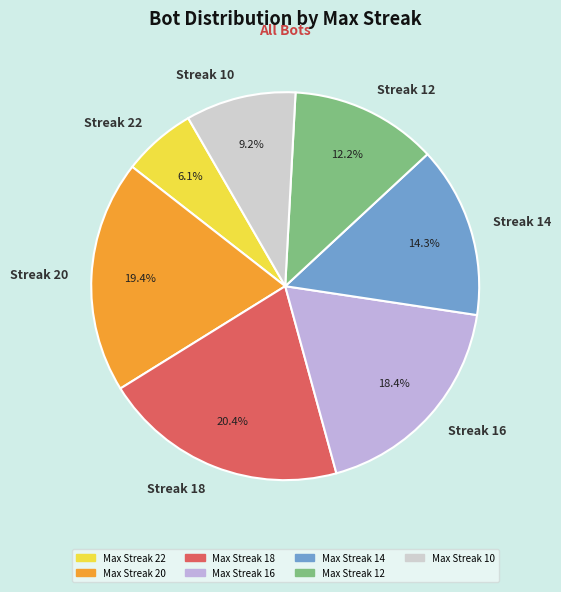

Which slice is the largest?

Streak 18